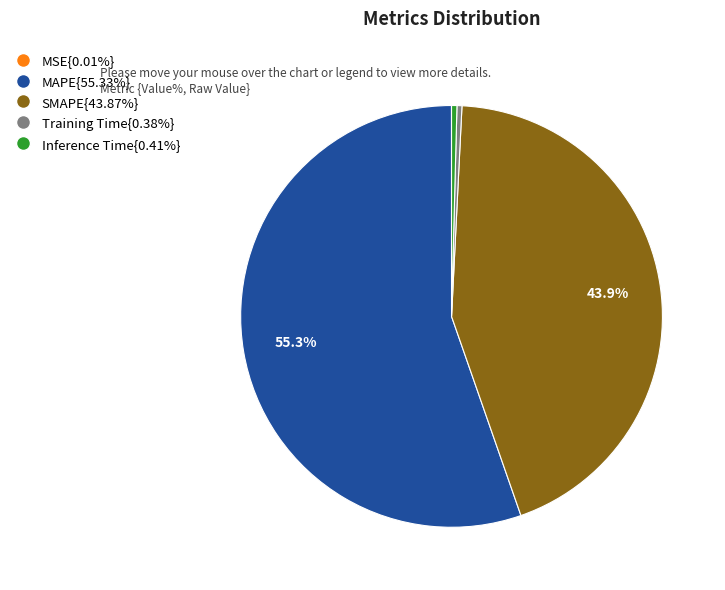

Combined, do SMAPE{43.87%} and Training Time{0.38%} account for over 50%?

No